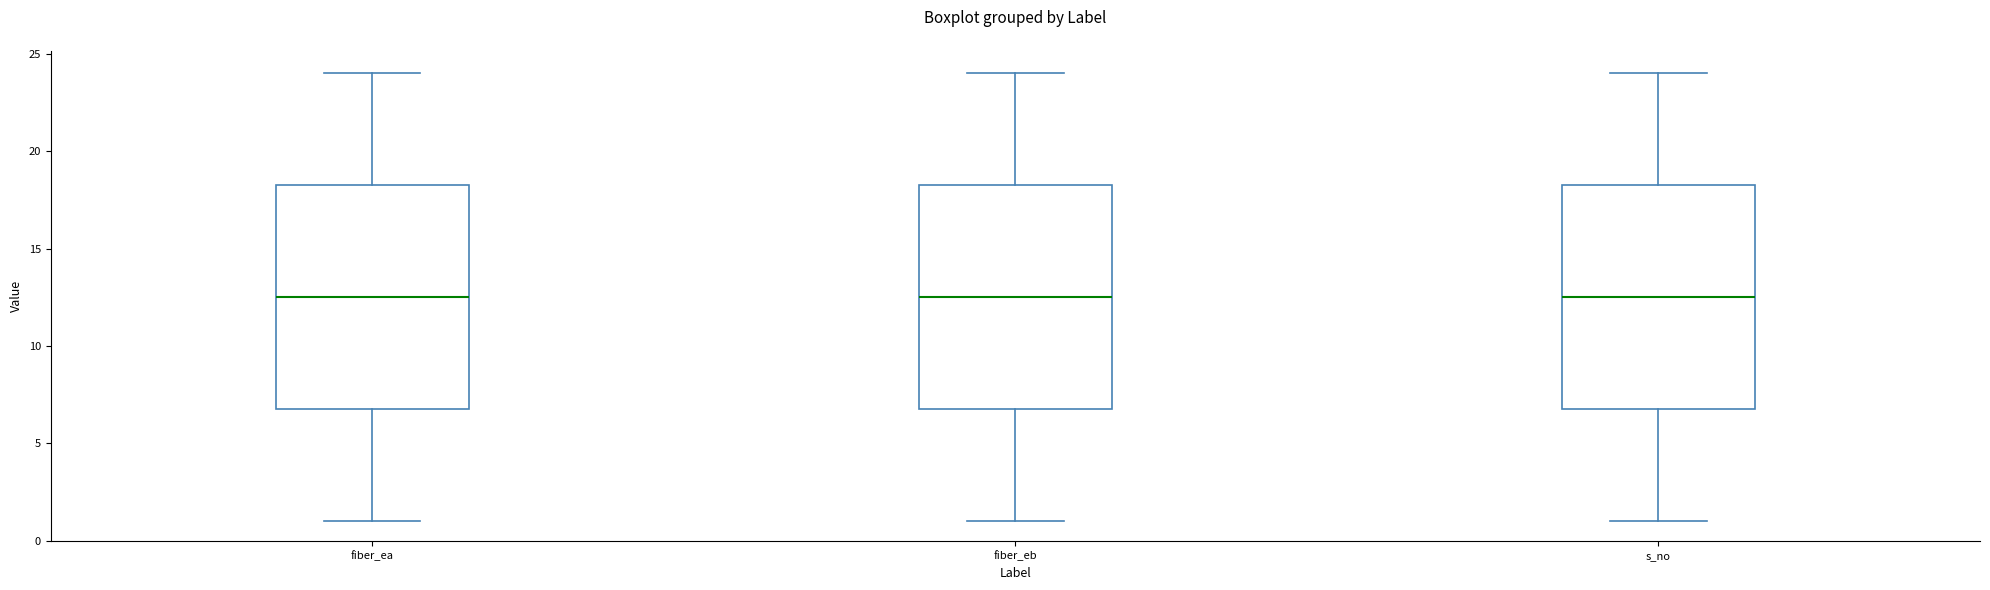

Where does the upper whisker of the box for fiber_ea end on the y-axis? The values are not printed on the chart, so give them approximately, as read against the axis.

24.0